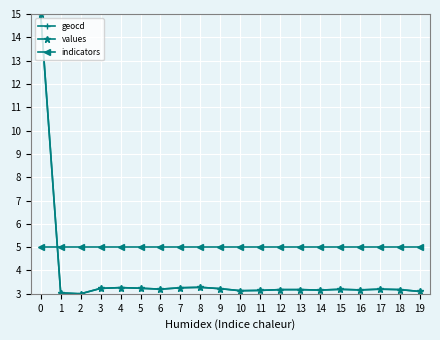

Does the chart display data point markers on the line(s)?

Yes